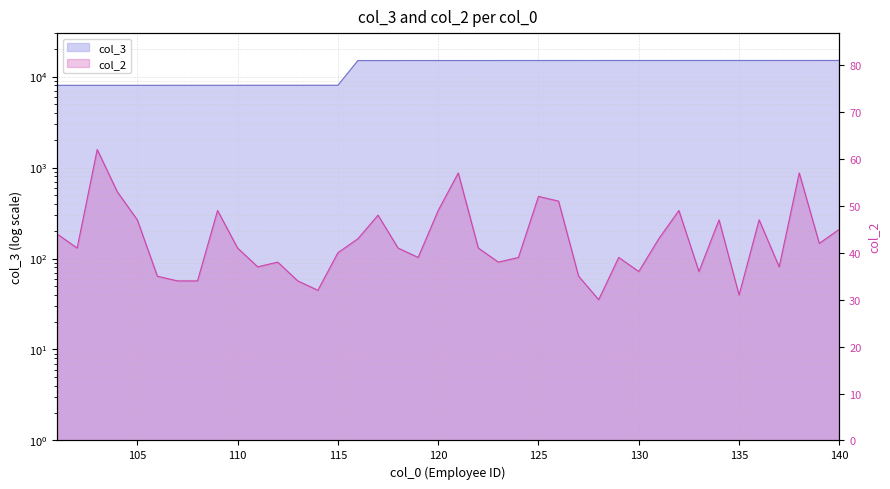

How many lines are shown in the chart?

2